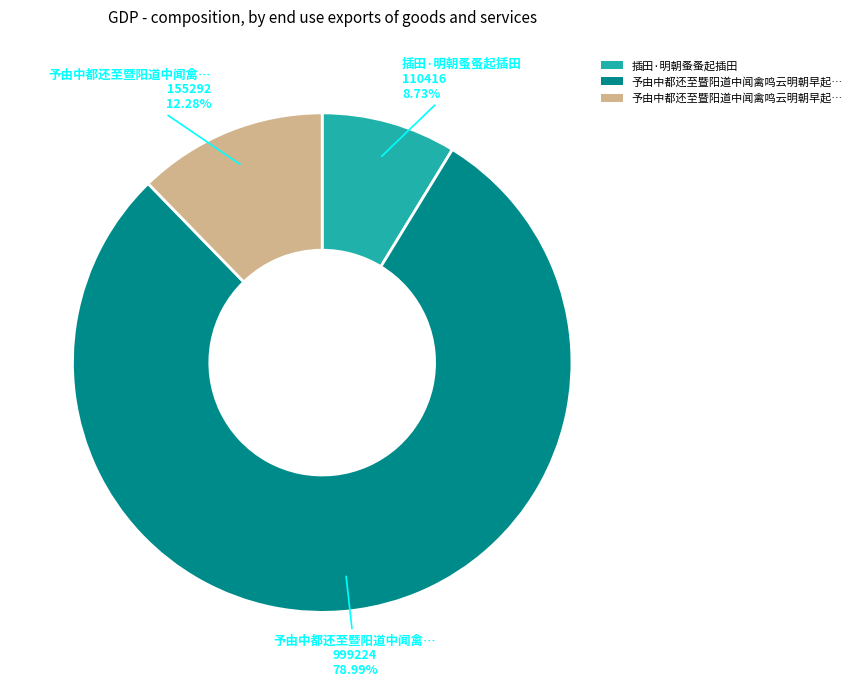

How many segments does this pie chart have?

3